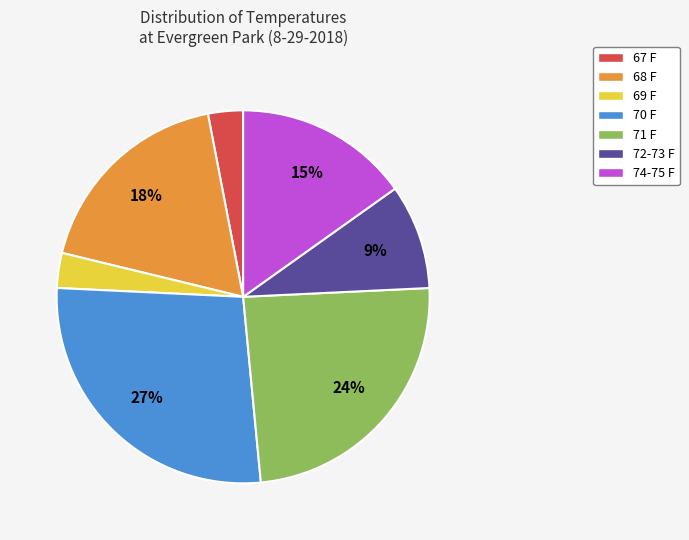

Count the number of slices in the pie.

7